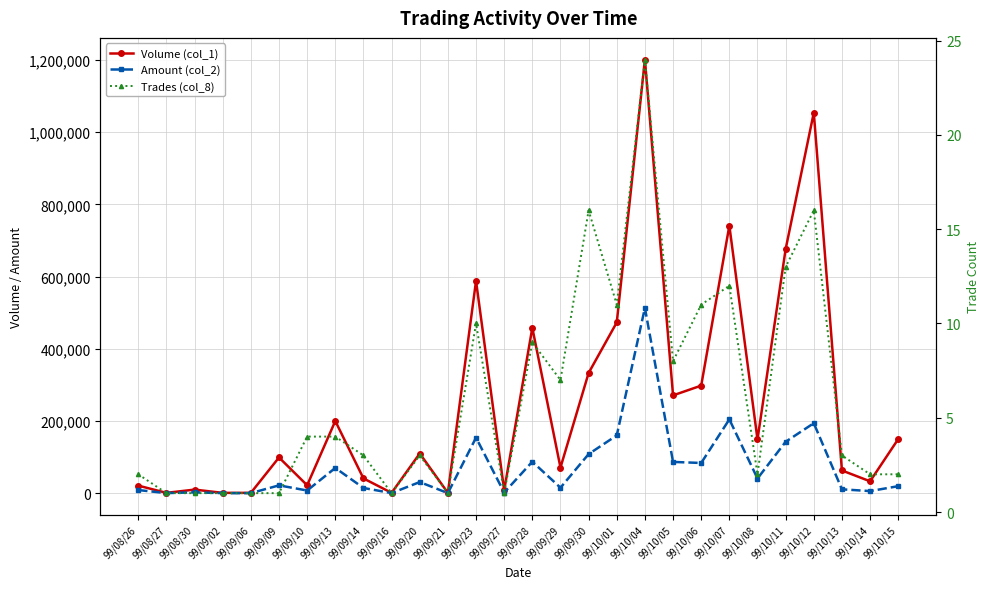

At which category does Volume (col_1) reach its first local peak?

99/08/30